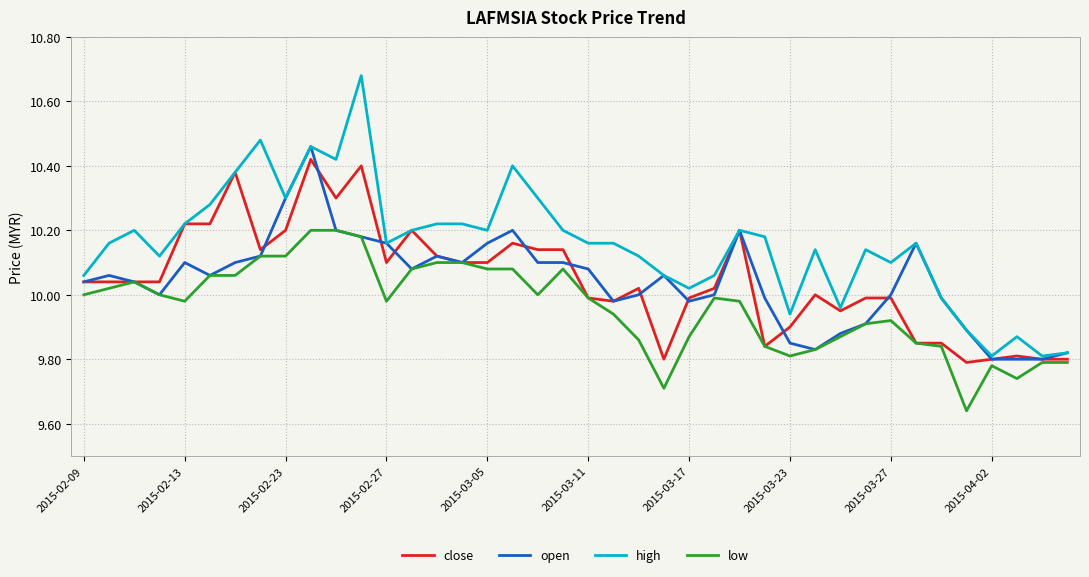

Does the chart have visible grid lines?

Yes